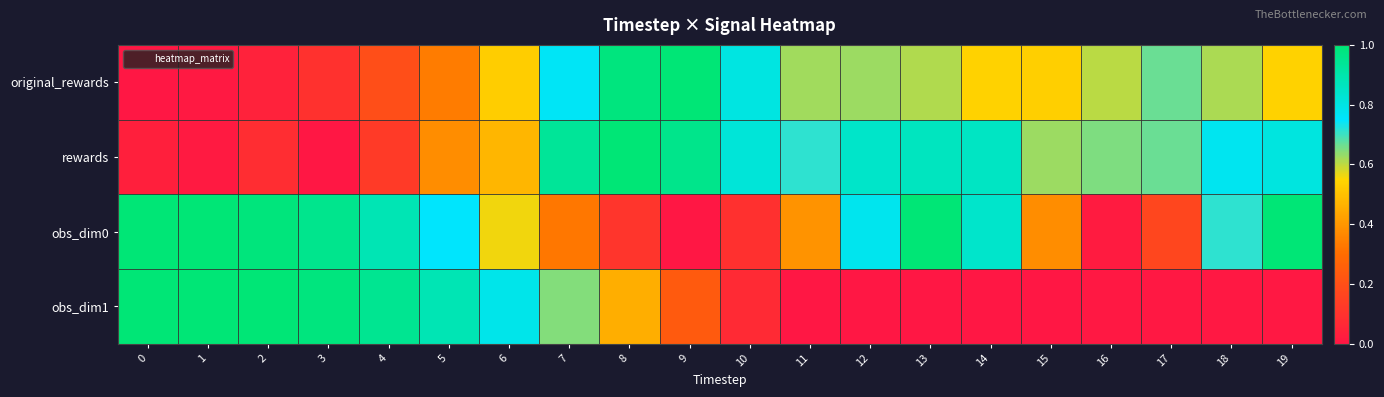

Reading right to left, extract all data points from this chart.

original_rewards: 19=0.5	18=0.6	17=0.7	16=0.6	15=0.5	14=0.5	13=0.6	12=0.6	11=0.6	10=0.8	9=1.0	8=1.0	7=0.8	6=0.5	5=0.3	4=0.2	3=0.1	2=0.0	1=0.0	0=0.0
rewards: 19=0.8	18=0.8	17=0.7	16=0.6	15=0.6	14=0.9	13=0.9	12=0.8	11=0.7	10=0.8	9=1.0	8=1.0	7=0.9	6=0.5	5=0.4	4=0.1	3=0.0	2=0.1	1=0.0	0=0.0
obs_dim0: 19=1.0	18=0.7	17=0.2	16=0.0	15=0.4	14=0.8	13=1.0	12=0.8	11=0.4	10=0.1	9=0.0	8=0.1	7=0.3	6=0.6	5=0.8	4=0.9	3=1.0	2=1.0	1=1.0	0=1.0
obs_dim1: 19=0.0	18=0.0	17=0.0	16=0.0	15=0.0	14=0.0	13=0.0	12=0.0	11=0.0	10=0.1	9=0.2	8=0.5	7=0.6	6=0.8	5=0.9	4=0.9	3=1.0	2=1.0	1=1.0	0=1.0